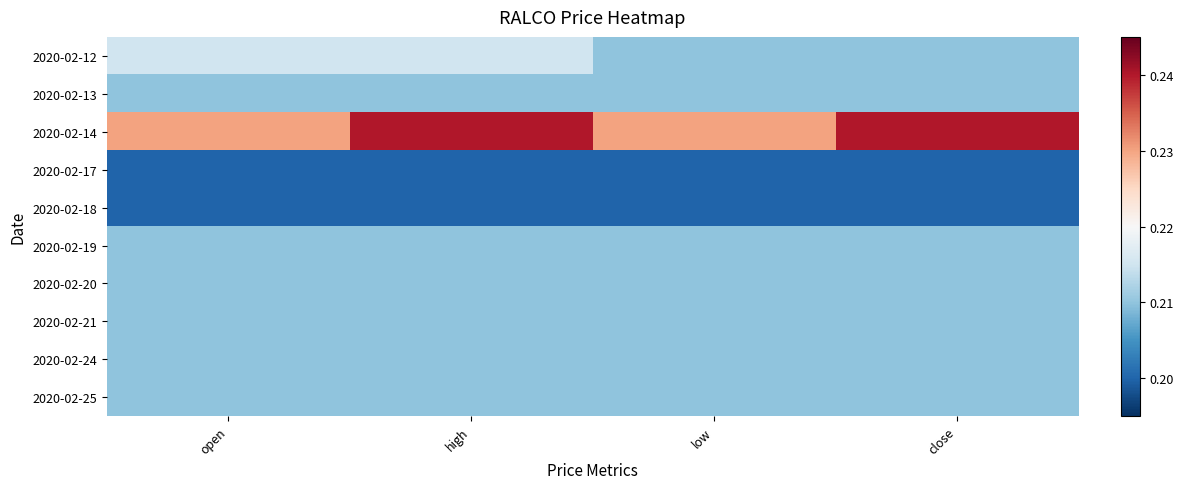

Reading right to left, list all the values displayed in this chart.

2020-02-12: close=0.2	low=0.2	high=0.2	open=0.2
2020-02-13: close=0.2	low=0.2	high=0.2	open=0.2
2020-02-14: close=0.2	low=0.2	high=0.2	open=0.2
2020-02-17: close=0.2	low=0.2	high=0.2	open=0.2
2020-02-18: close=0.2	low=0.2	high=0.2	open=0.2
2020-02-19: close=0.2	low=0.2	high=0.2	open=0.2
2020-02-20: close=0.2	low=0.2	high=0.2	open=0.2
2020-02-21: close=0.2	low=0.2	high=0.2	open=0.2
2020-02-24: close=0.2	low=0.2	high=0.2	open=0.2
2020-02-25: close=0.2	low=0.2	high=0.2	open=0.2